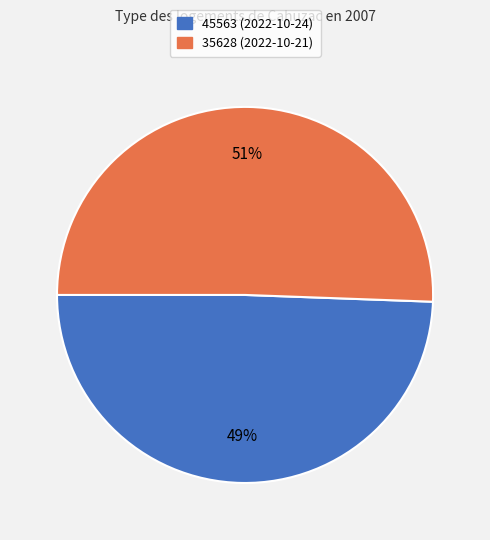

What is the majority slice?

35628